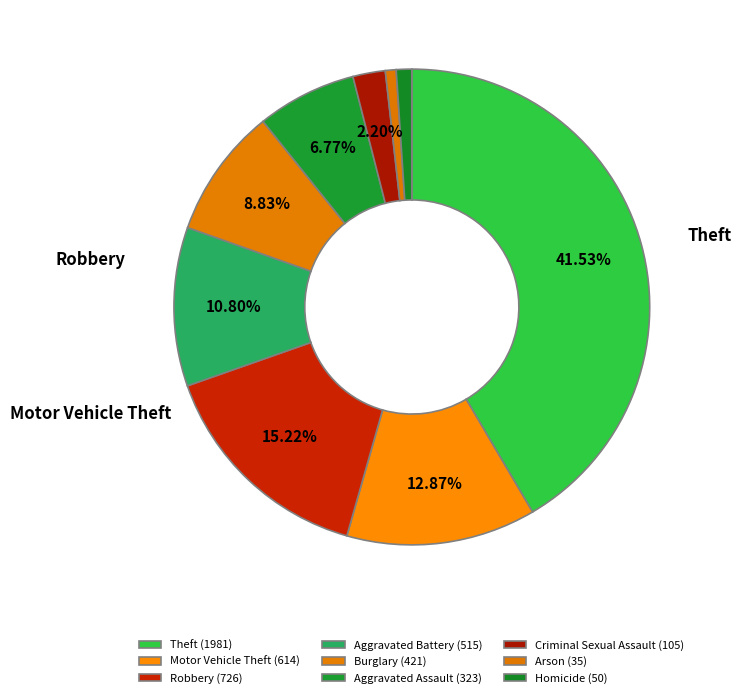

Rank the categories by value from highest to lowest.

Theft, Robbery, Motor Vehicle Theft, Aggravated Battery, Burglary, Aggravated Assault, Criminal Sexual Assault, Homicide, Arson